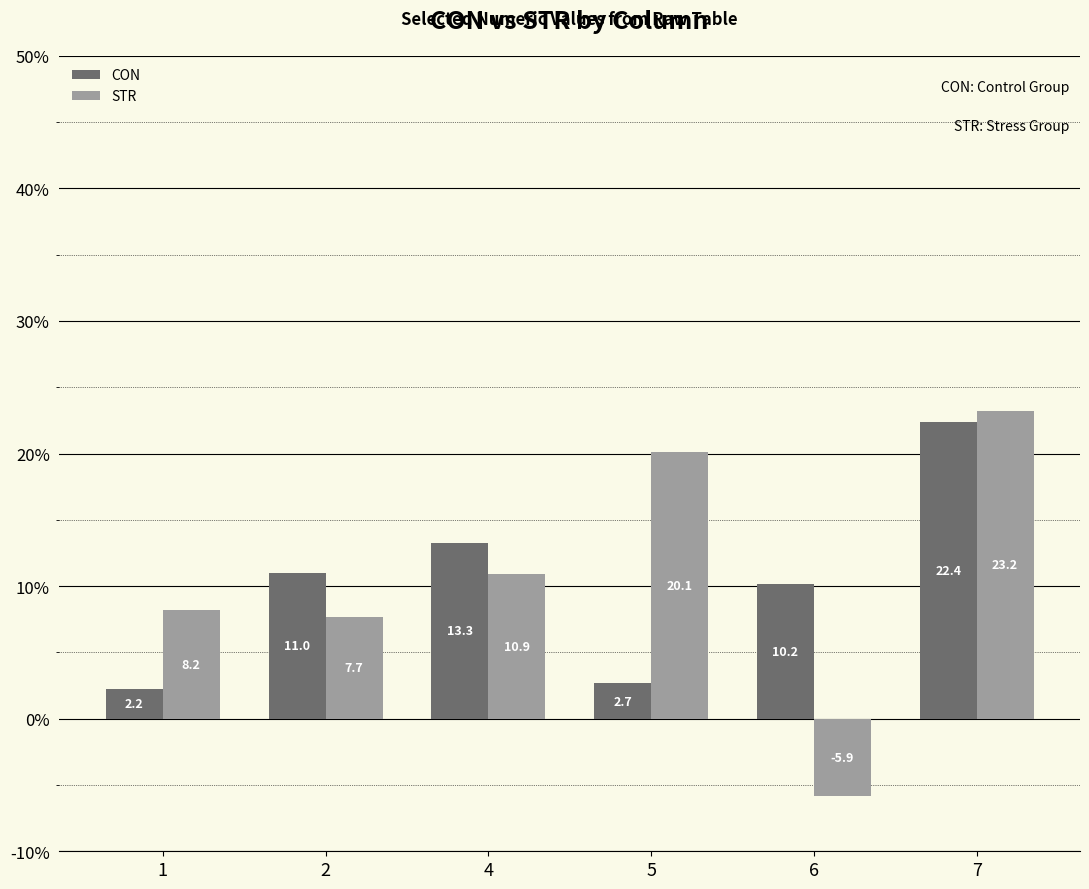

How many bars are there in each group?

2